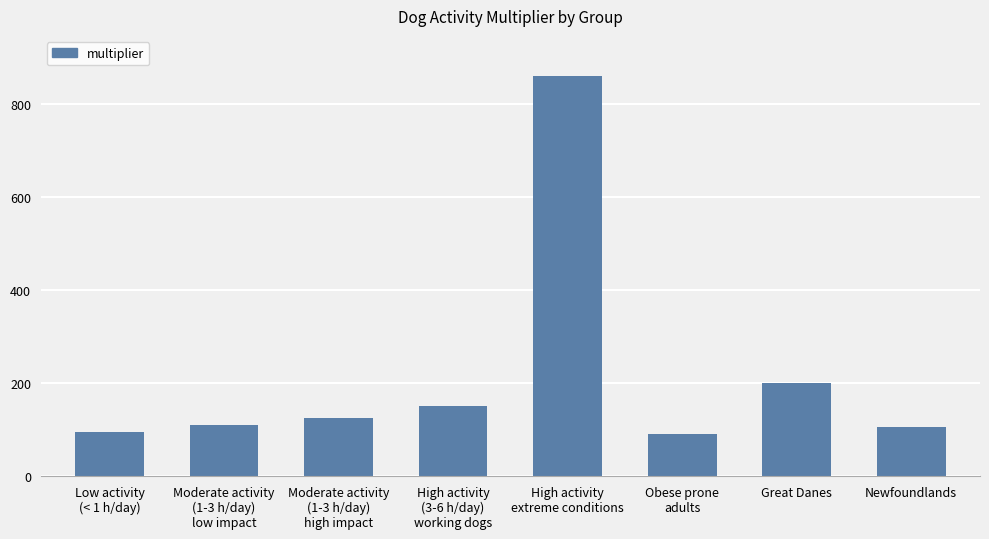

Approximately how many times larger is the value at Great Danes compared to Newfoundlands?

1.9